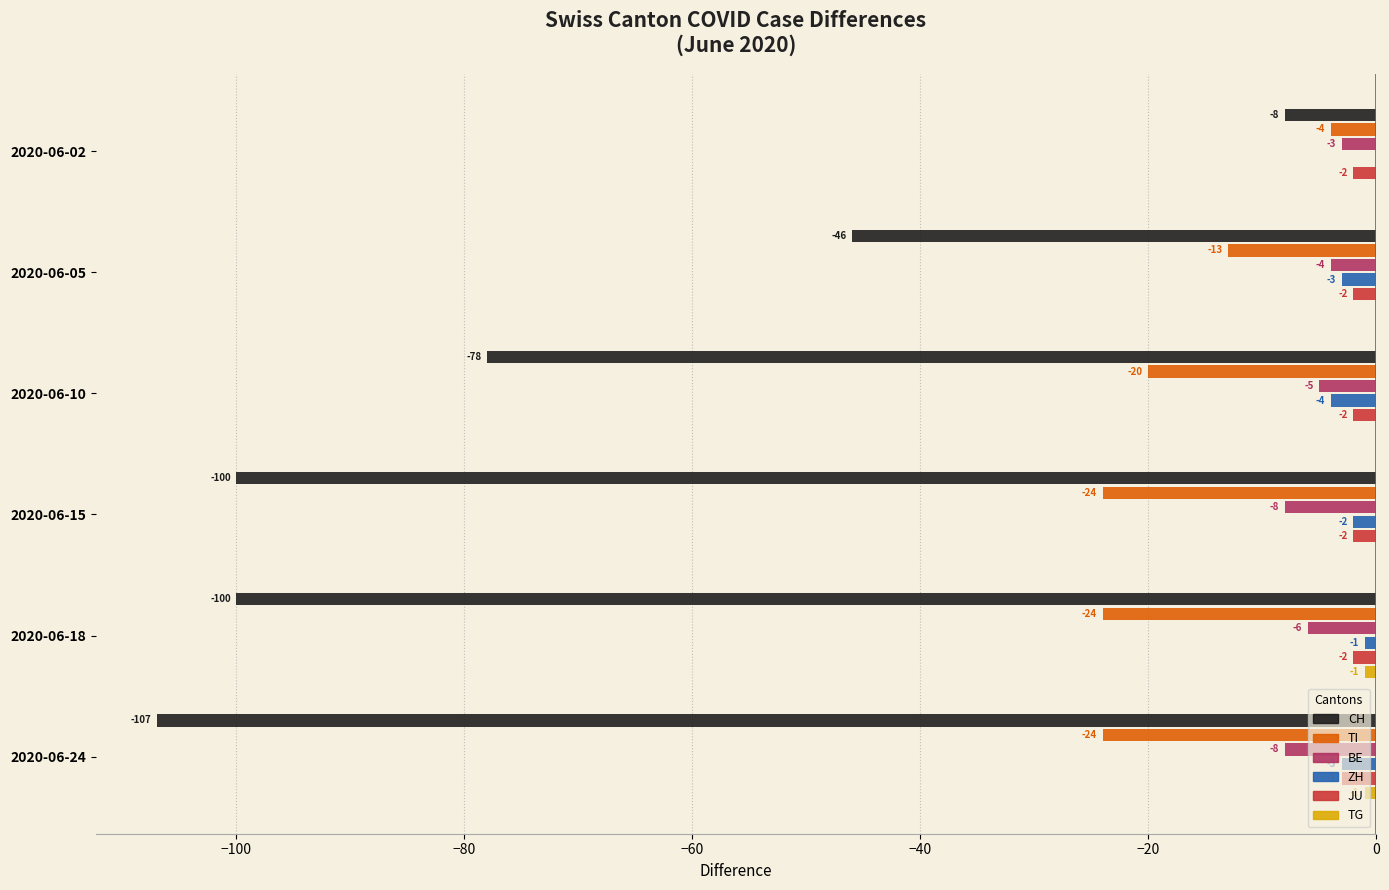

Count the JU values in the range -2 to -1.

5